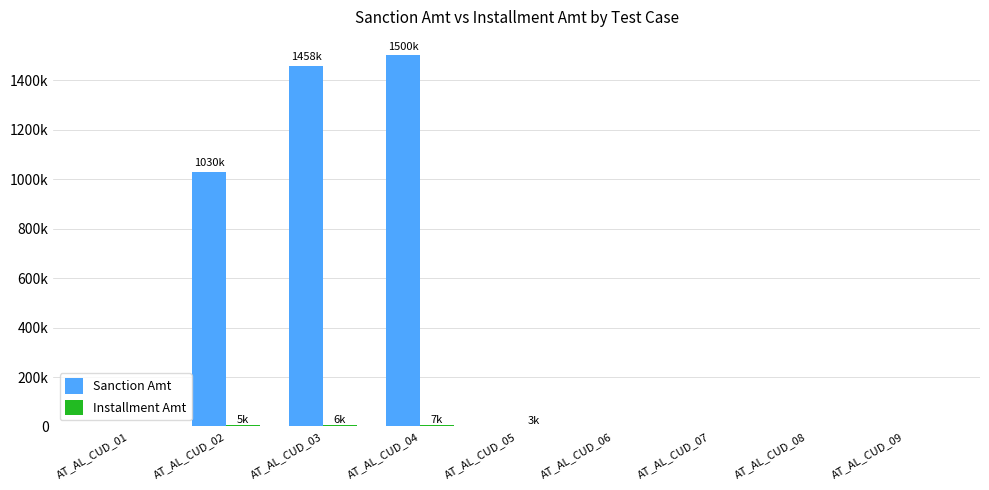

What is the total value across all series at AT_AL_CUD_03?

1465600